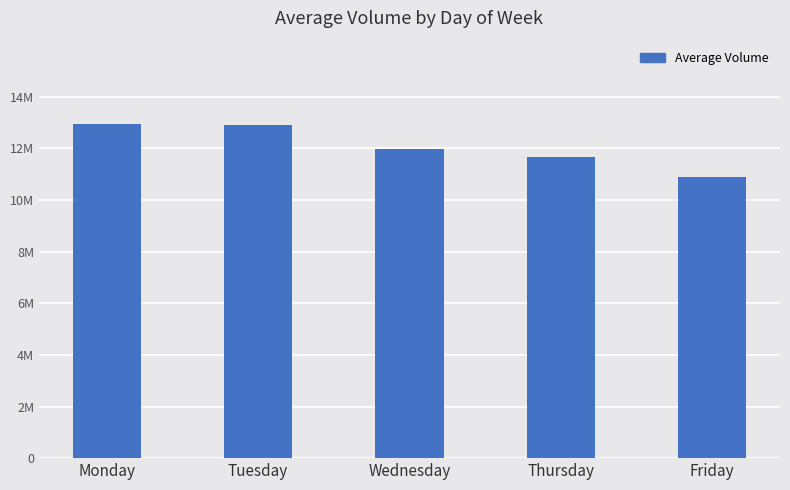

Does the chart contain any negative values?

No